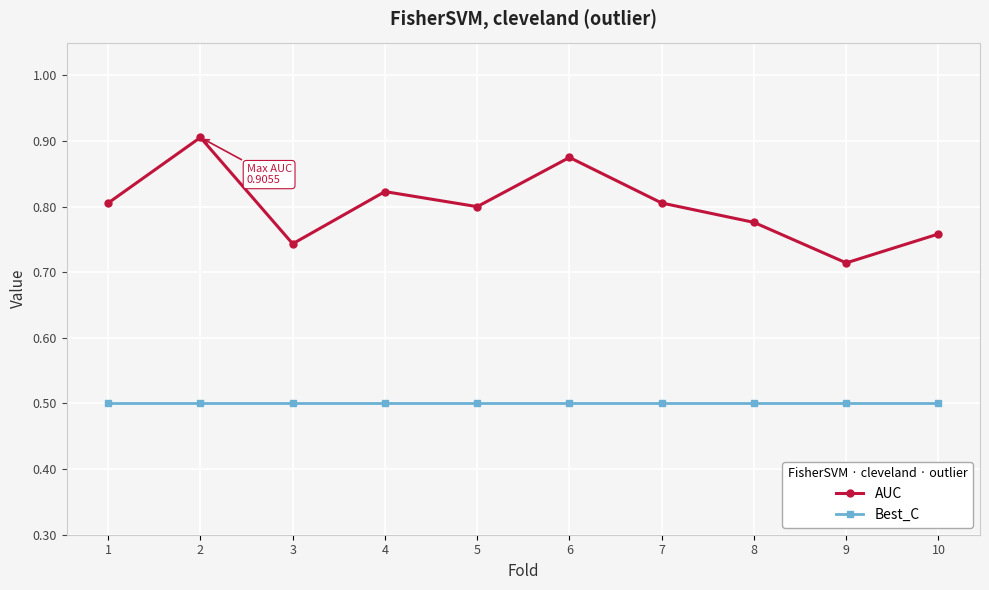

True or false: Best_C and AUC cross at least once.

False